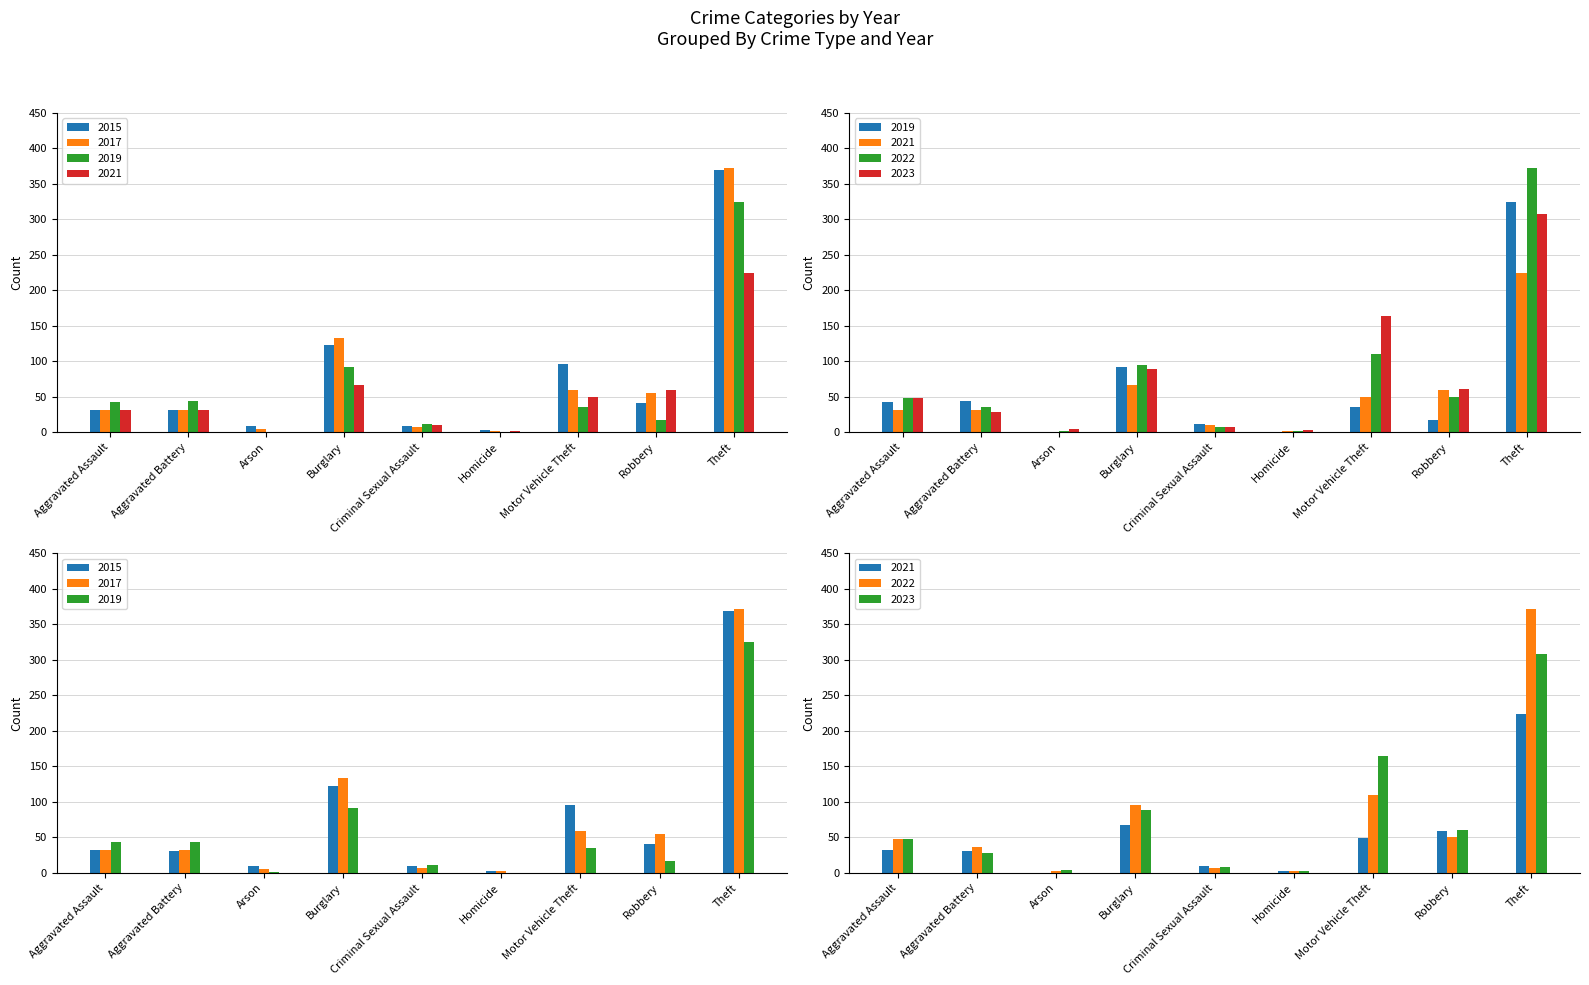

List the series in order of their peak value, lowest first.

2021, 2023, 2019, 2015, 2017, 2022